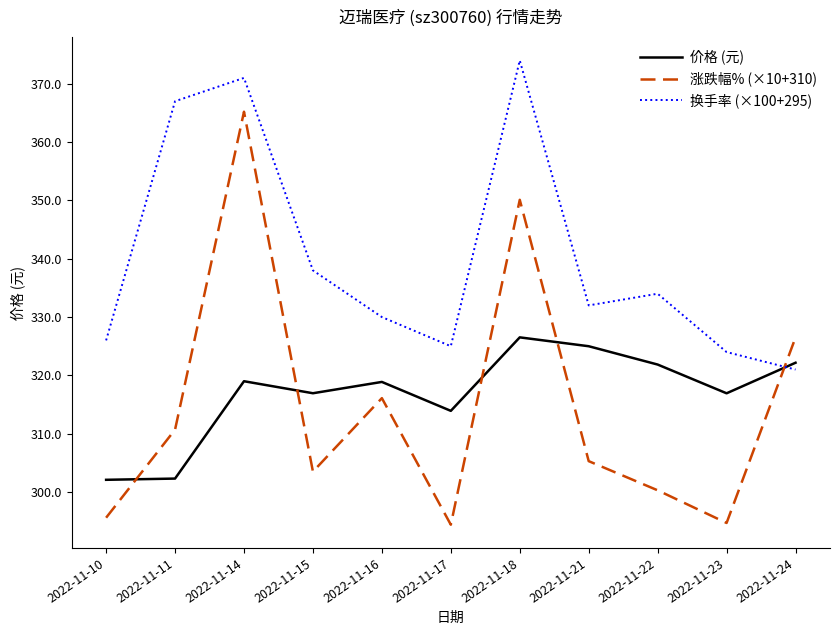

Does the chart display data point markers on the line(s)?

No